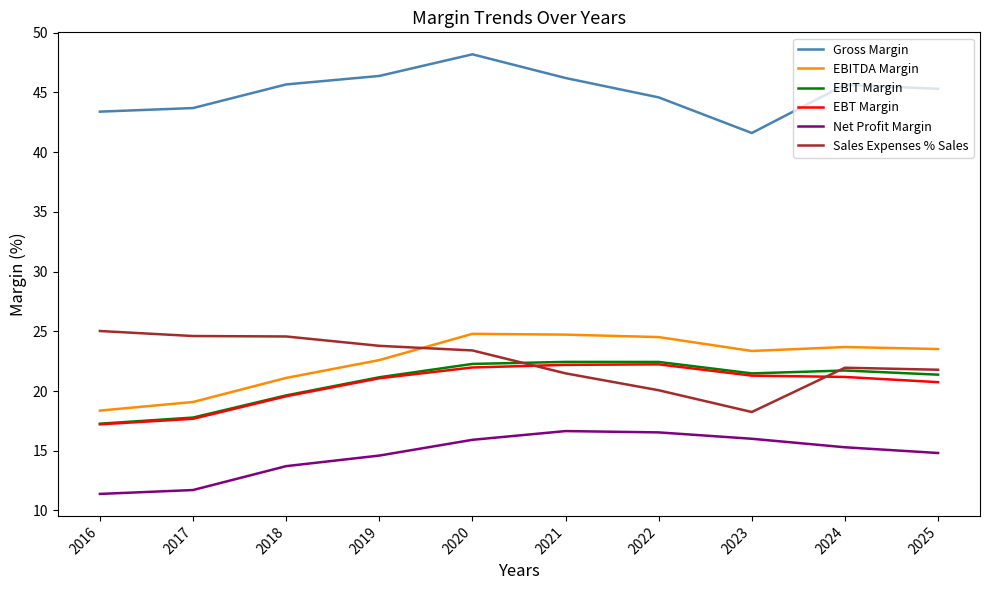

Is it true that Sales Expenses % Sales equals 23.4 at 2020?

True